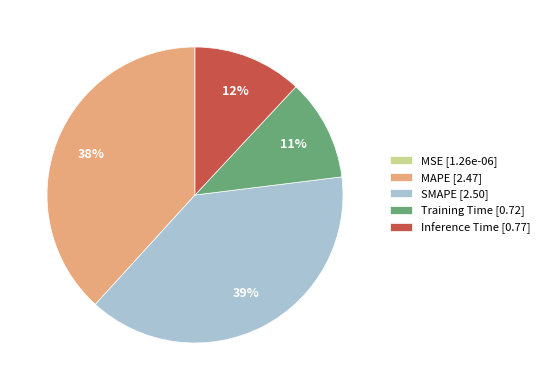

True or false: Inference Time [0.77] accounts for 12% of the total.

True